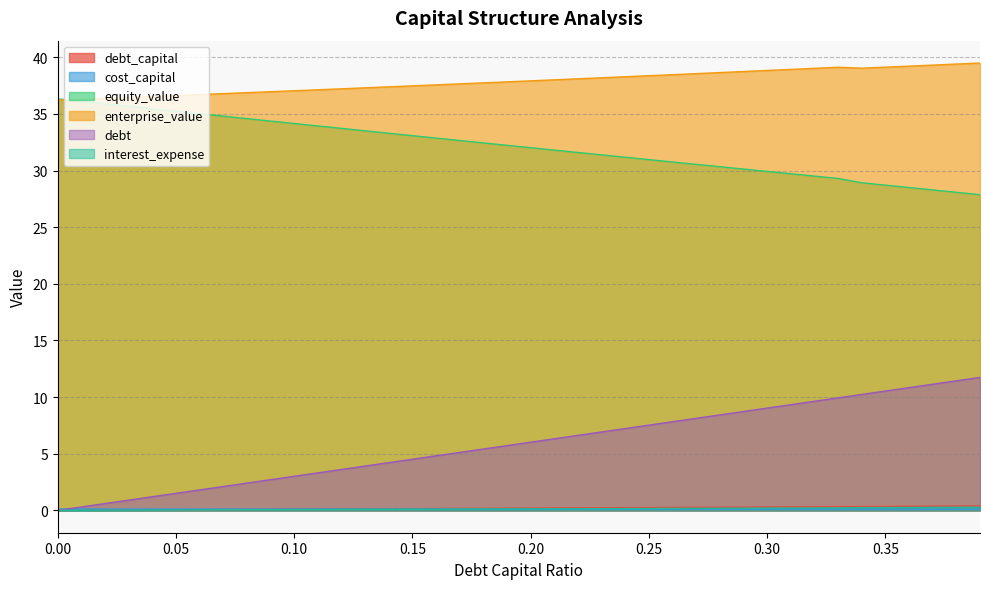

How many values in the enterprise_value series exceed 37?

30